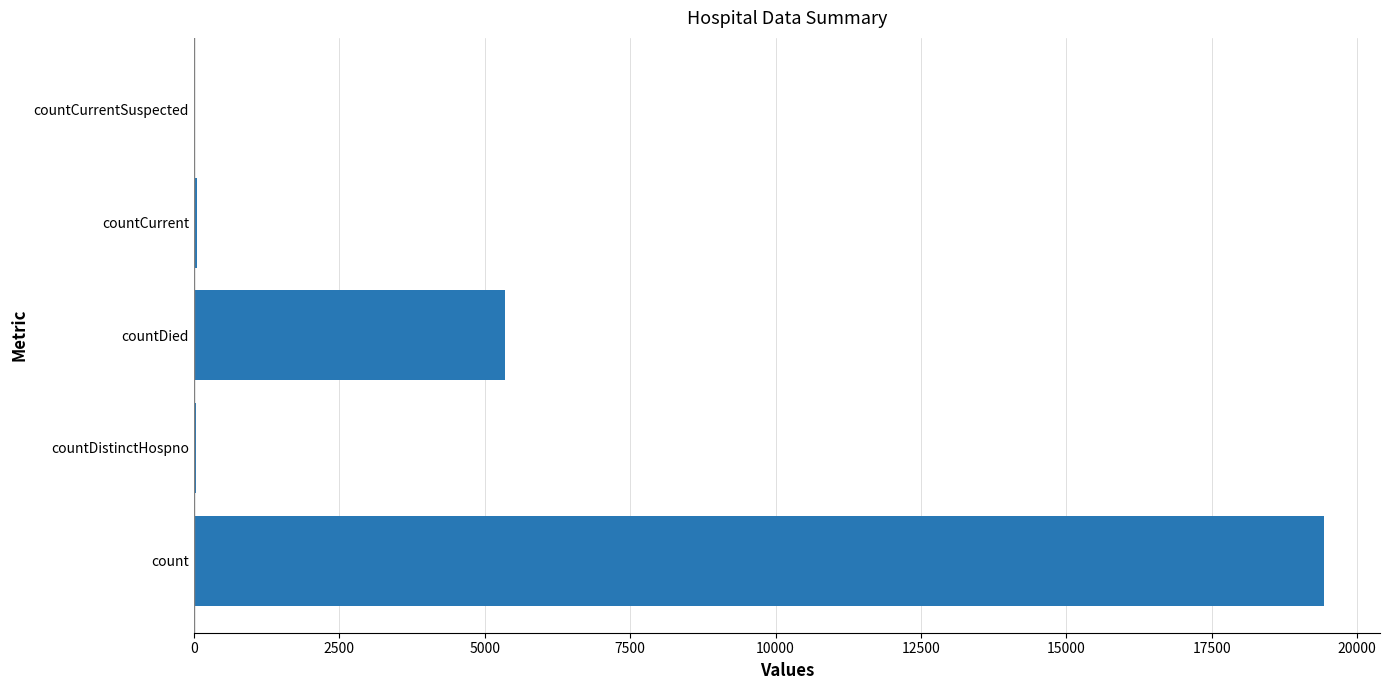

Is it true that the value at countCurrentSuspected is 0?

True